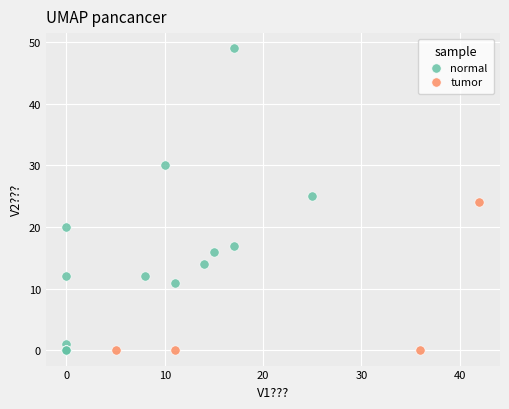

Which series contains the highest Y value?

normal